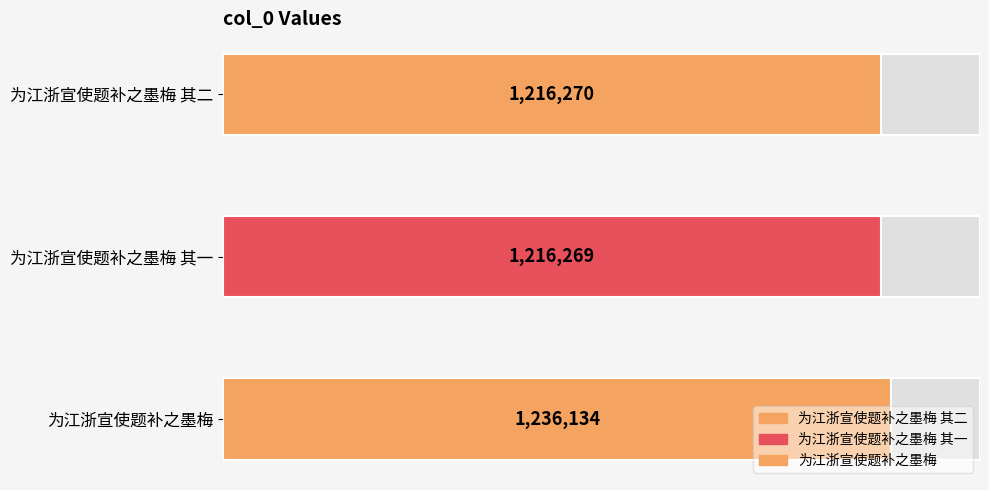

What is the change in value from 为江浙宣使题补之墨梅 其二 to 为江浙宣使题补之墨梅?

+19864